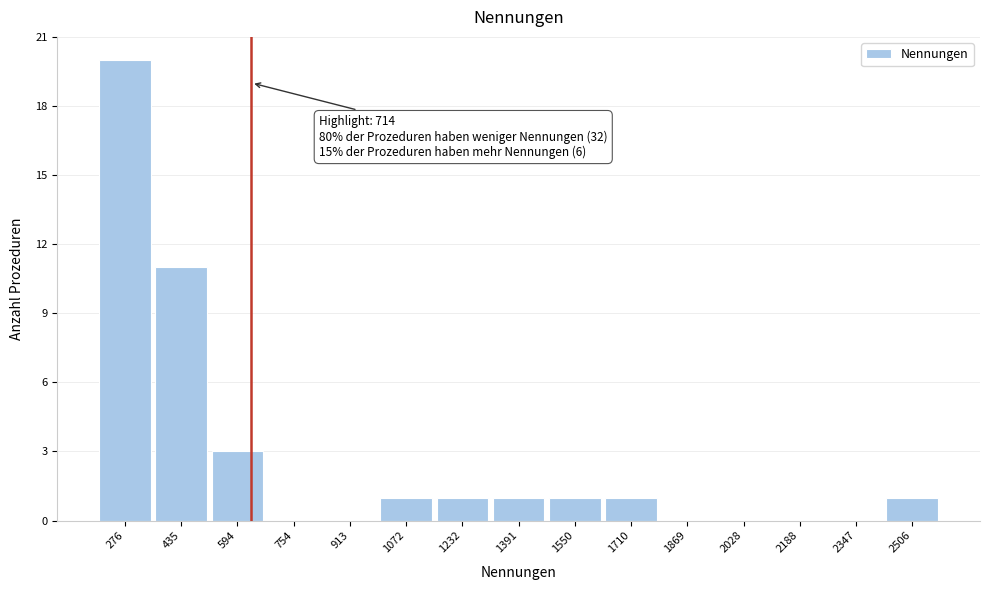

Reading left to right, transcribe all the data shown in this chart.

276=20	435=11	594=3	754=0	913=0	1072=1	1232=1	1391=1	1550=1	1710=1	1869=0	2028=0	2188=0	2347=0	2506=1